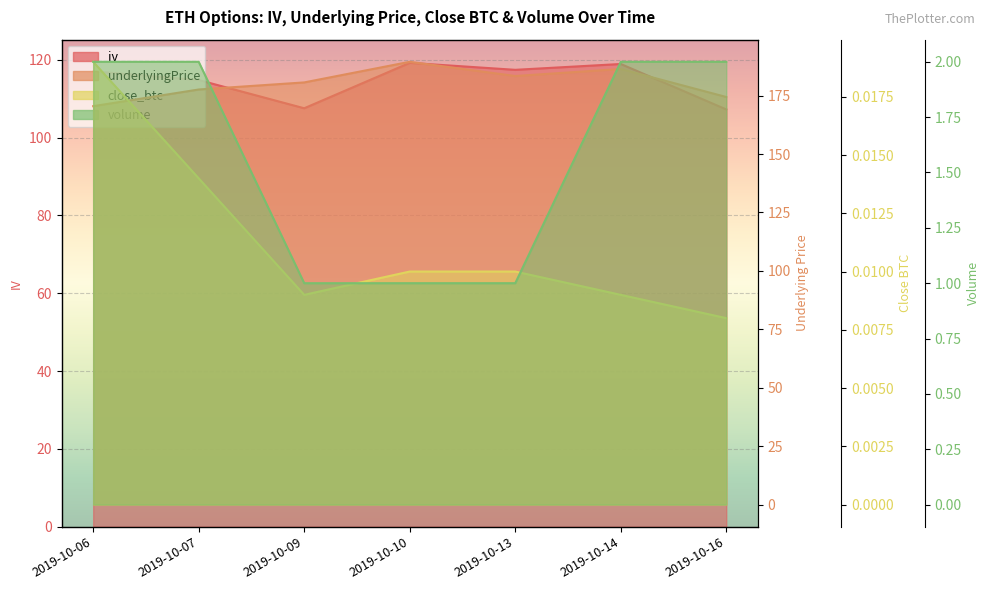

What is the lowest value of the iv series?

107.2